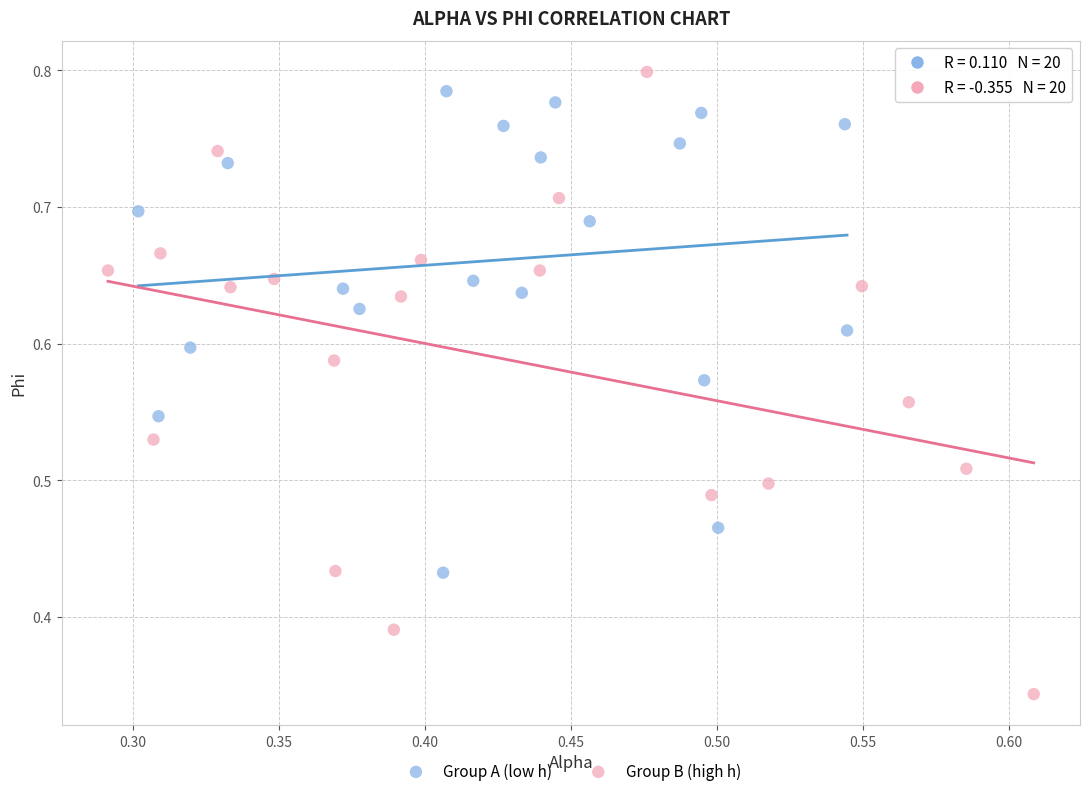

Which series has the widest spread of Y values?

Group B (high h)